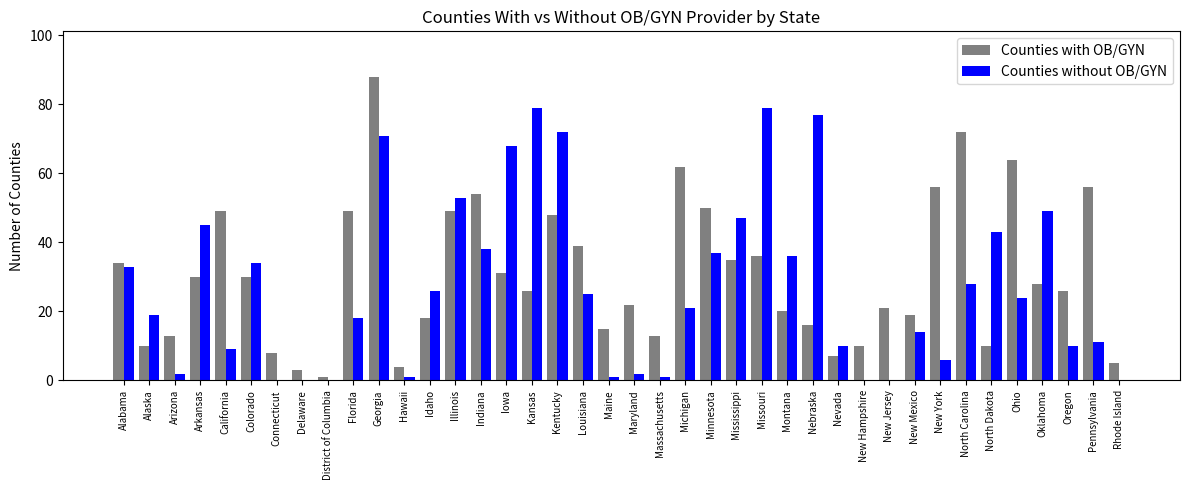

The Counties without OB/GYN series shows 12 at Illinois. True or false?

False